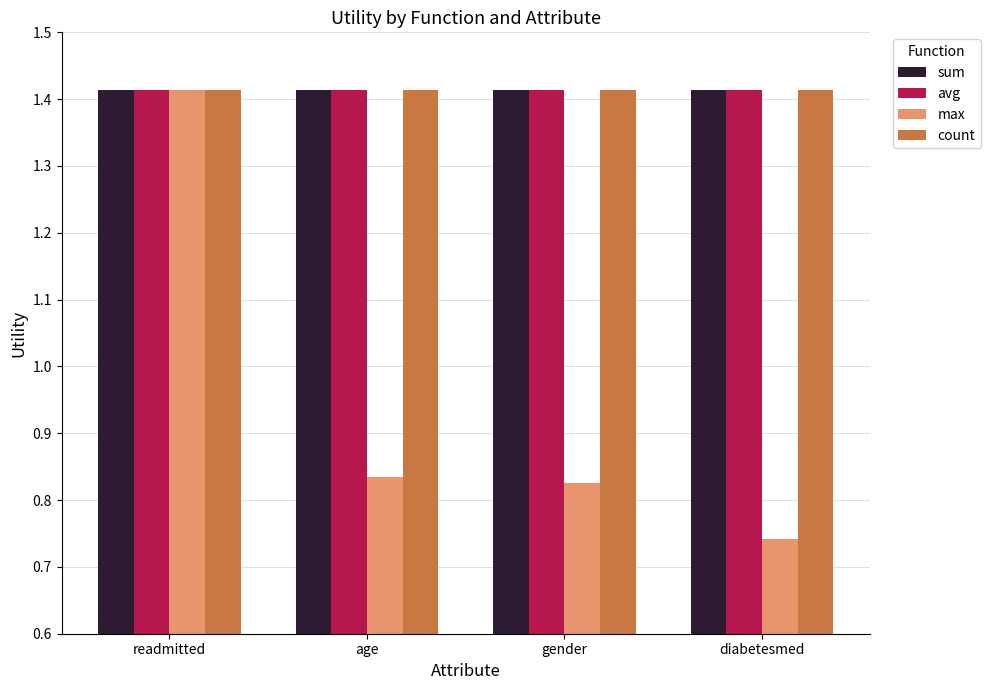

How many max values are between 0 and 1?

3